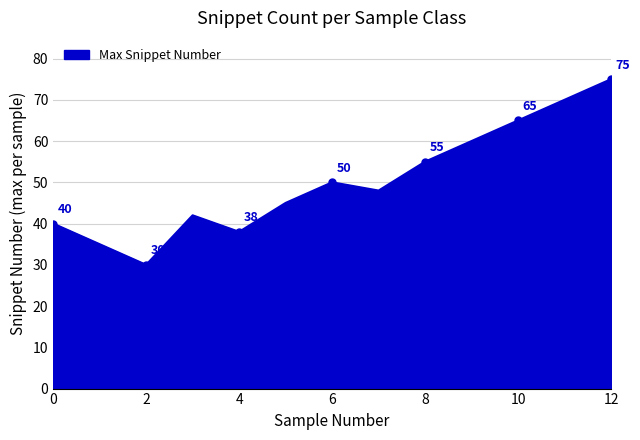

What is the minimum value shown in the chart?

30